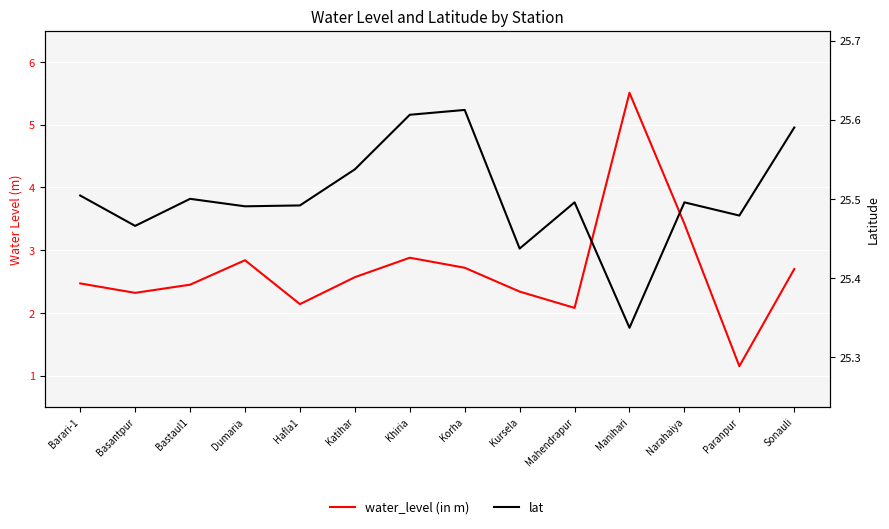

Between Manihari and Basantpur, which is larger?

Manihari